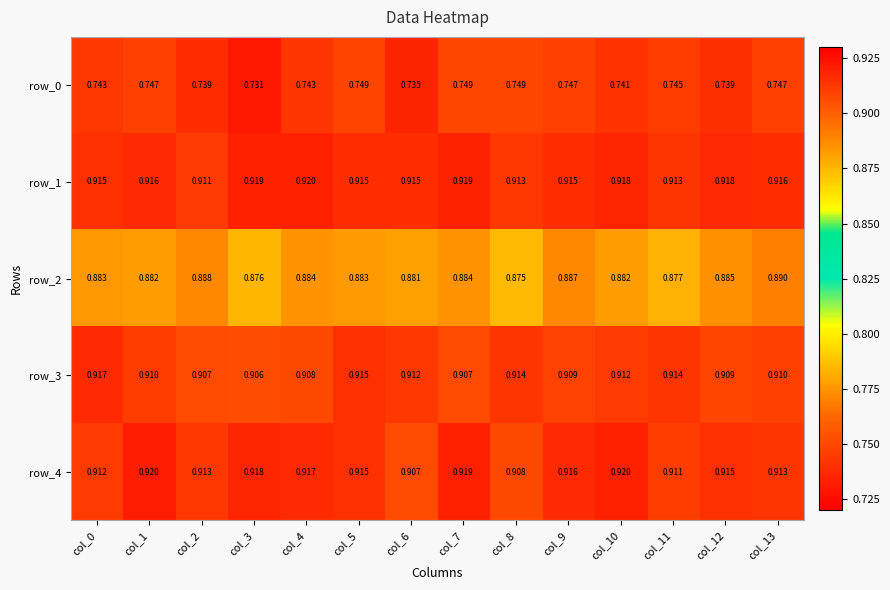

What is the sum of the row_3 values at col_3 and col_10?

1.8